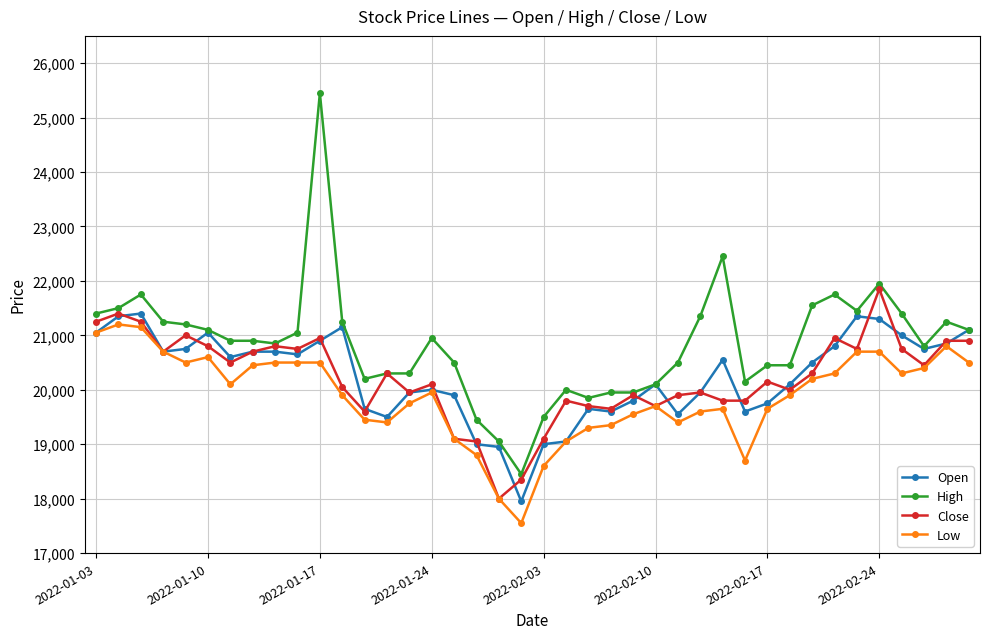

Which series has the widest spread of values?

High